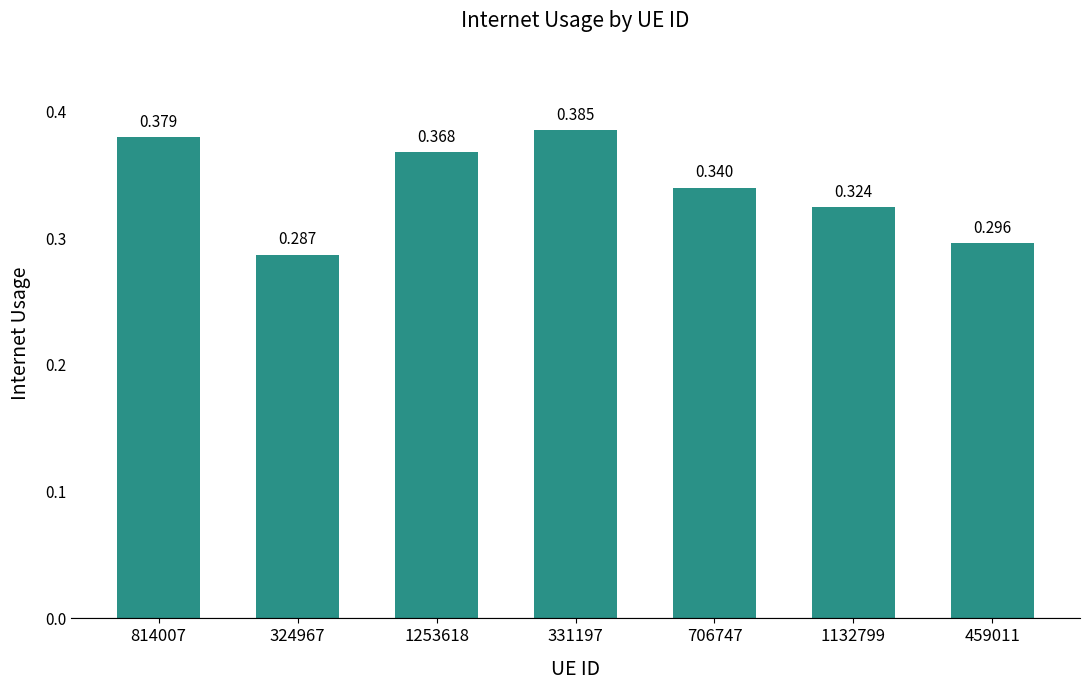

Between 324967 and 459011, which is larger?

459011